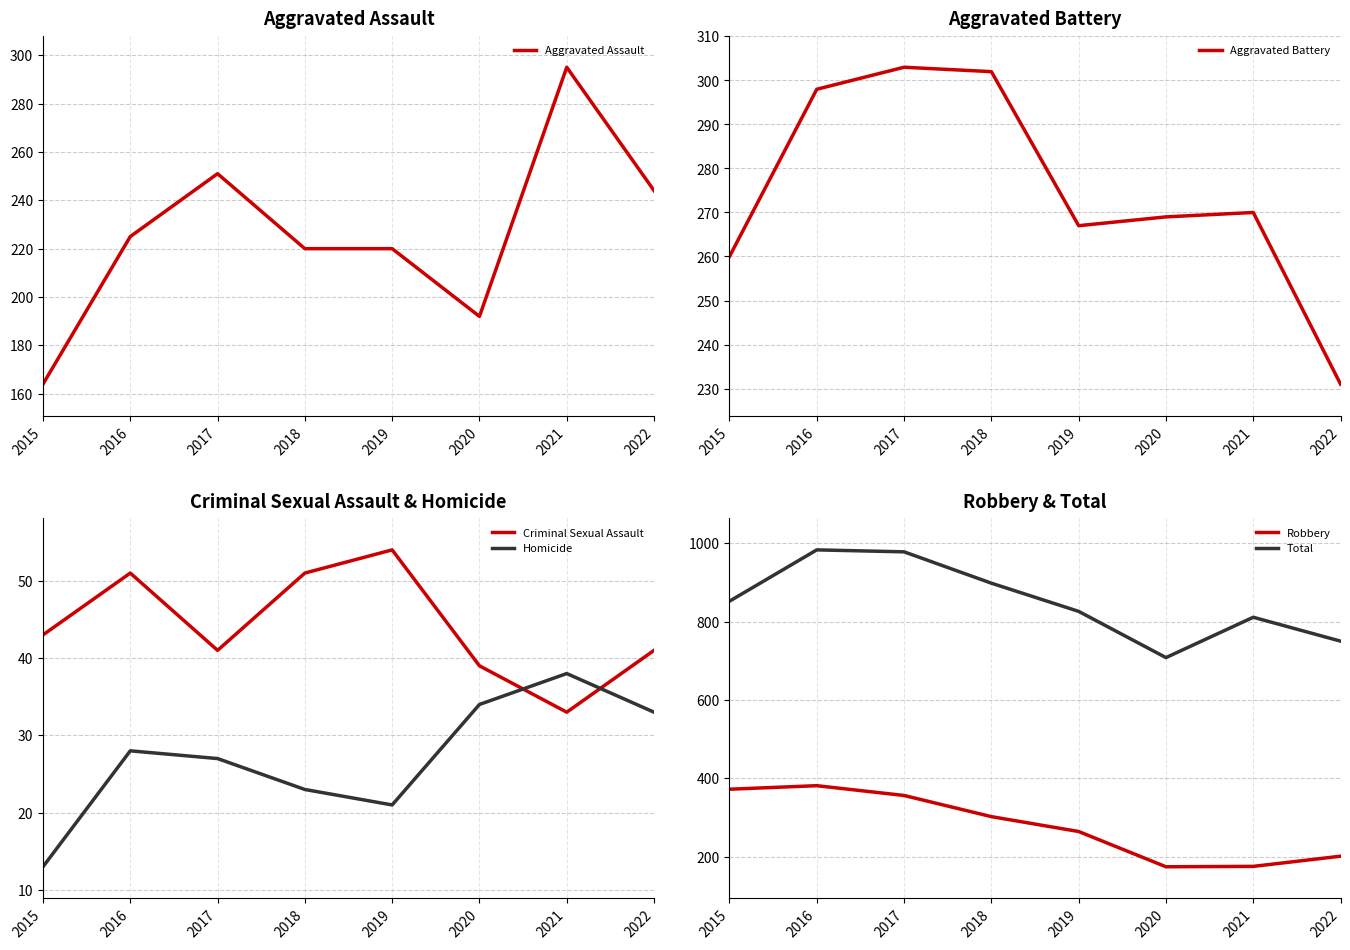

Is it true that Homicide equals 13 at 2015?

True